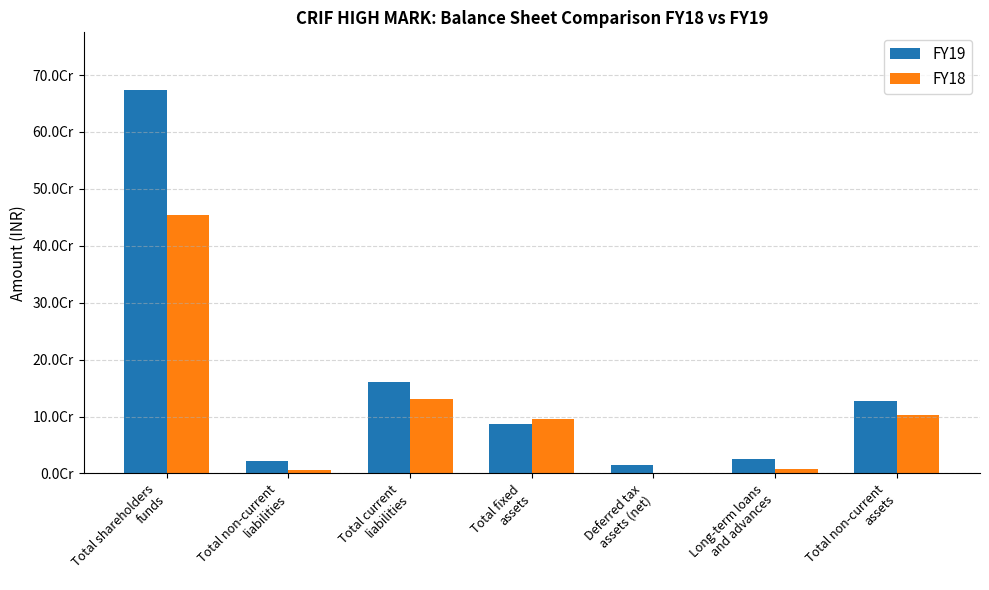

Reading left to right, list all the values displayed in this chart.

FY19: Total shareholders
funds=674014170	Total non-current
liabilities=21477000	Total current
liabilities=160618000	Total fixed
assets=86653000	Deferred tax
assets (net)=15635170	Long-term loans
and advances=24613000	Total non-current
assets=126901170
FY18: Total shareholders
funds=453283770	Total non-current
liabilities=5890770	Total current
liabilities=131046580	Total fixed
assets=95810640	Deferred tax
assets (net)=0	Long-term loans
and advances=7139040	Total non-current
assets=102949680